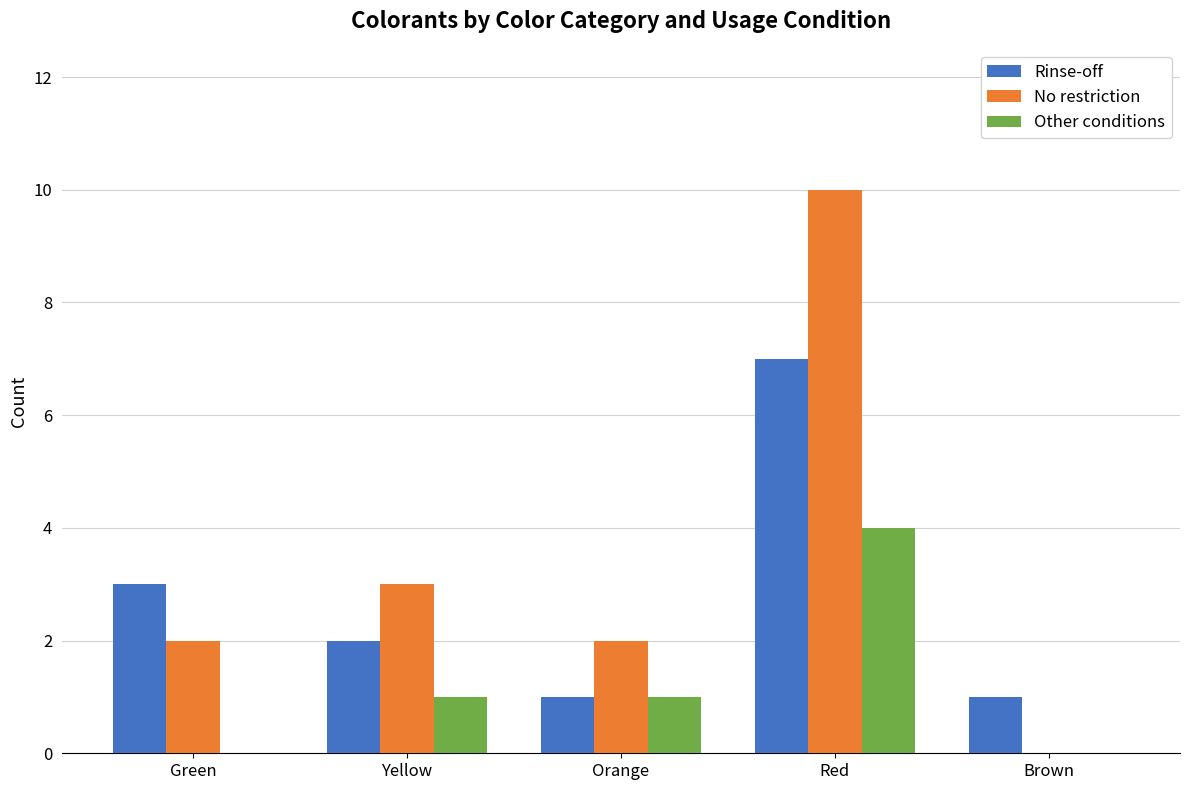

Is the value of Rinse-off at Red greater than the value of No restriction at Orange?

Yes